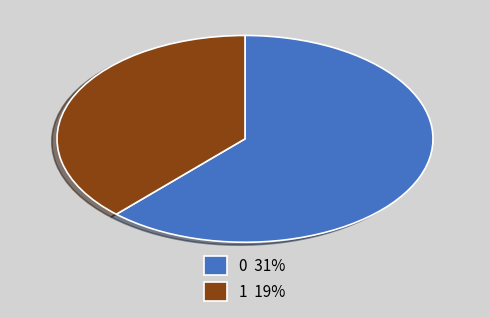

What is the ratio of the value at 1 19% to the value at 0 31%?

0.6